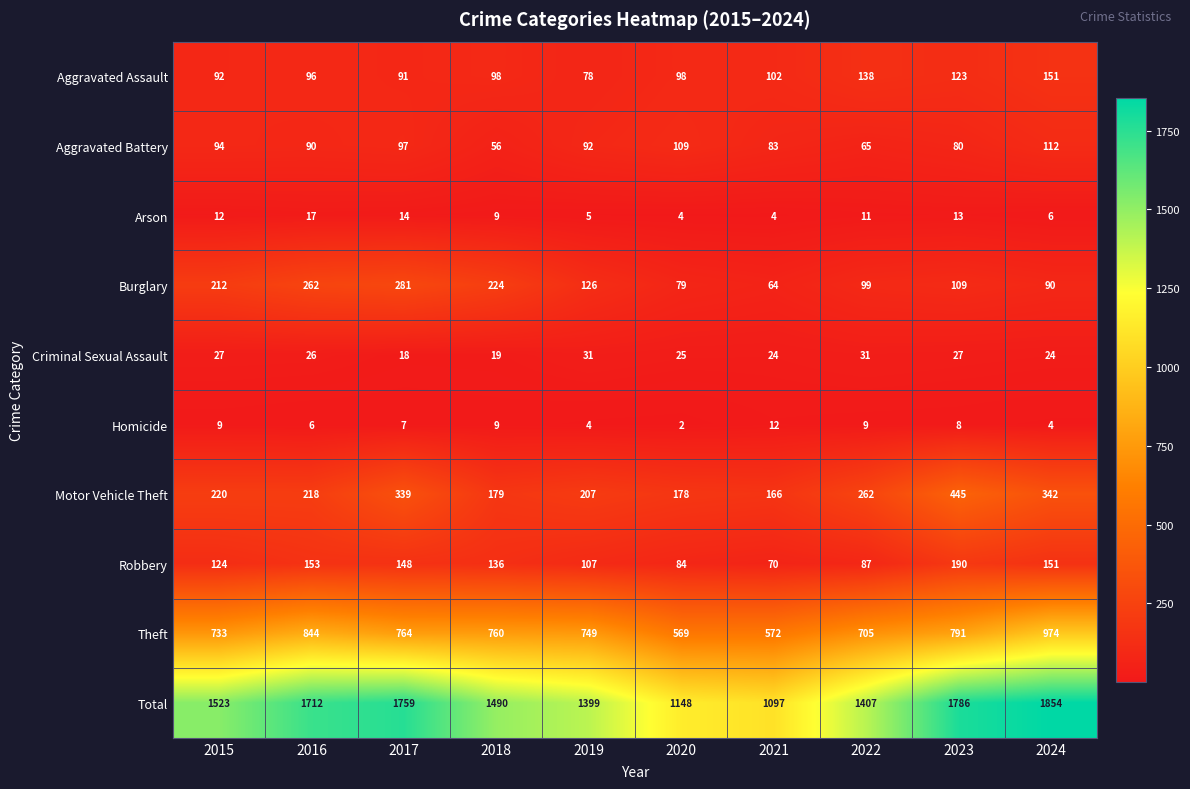

At how many categories does at least one series exceed 1145?

9